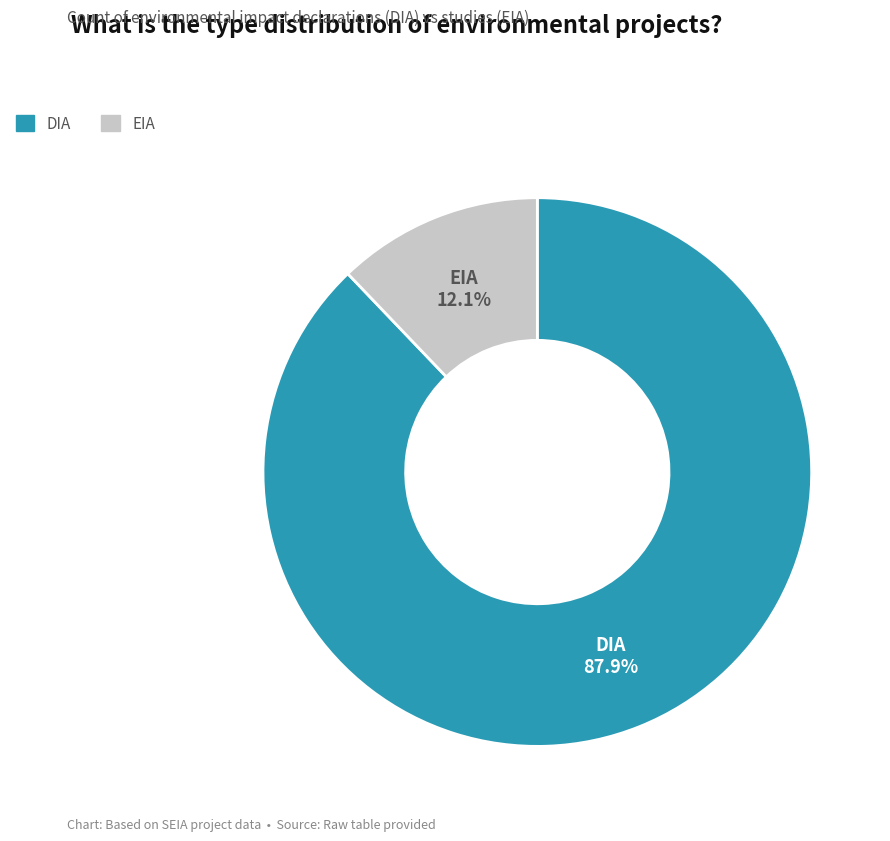

Which has a higher value, DIA or EIA?

DIA